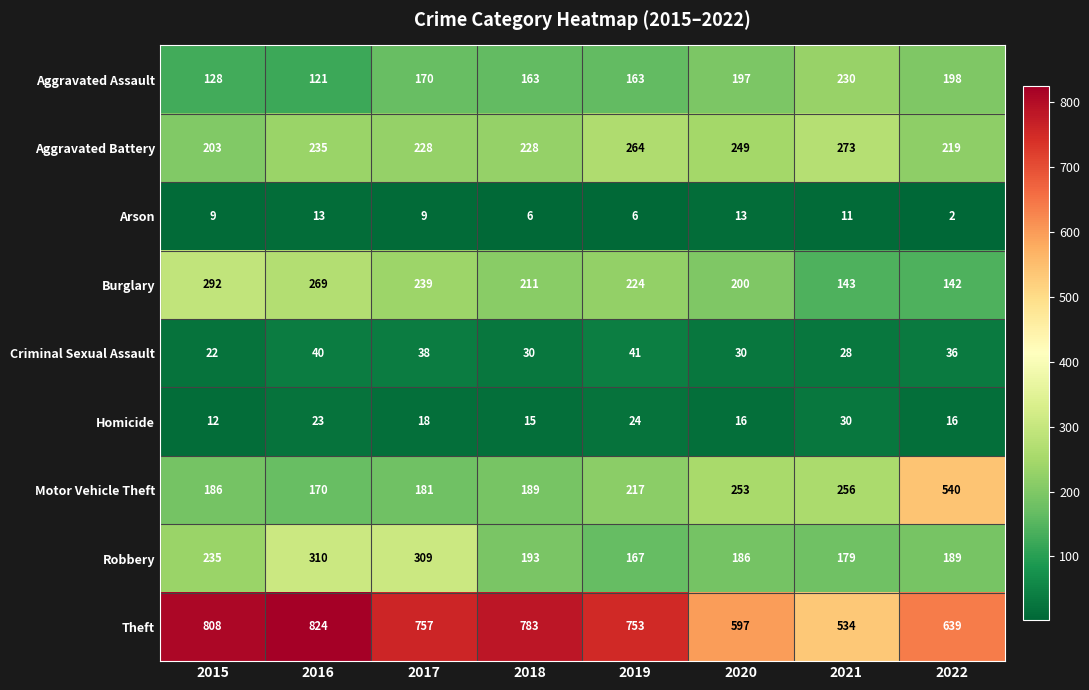

What is the total value across all series at 2021?

1684